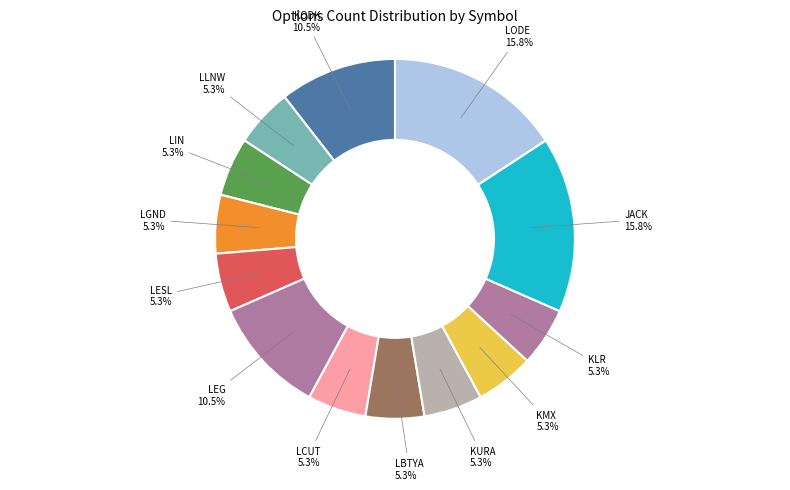

What percentage is the JACK slice, to the nearest percent?

16%